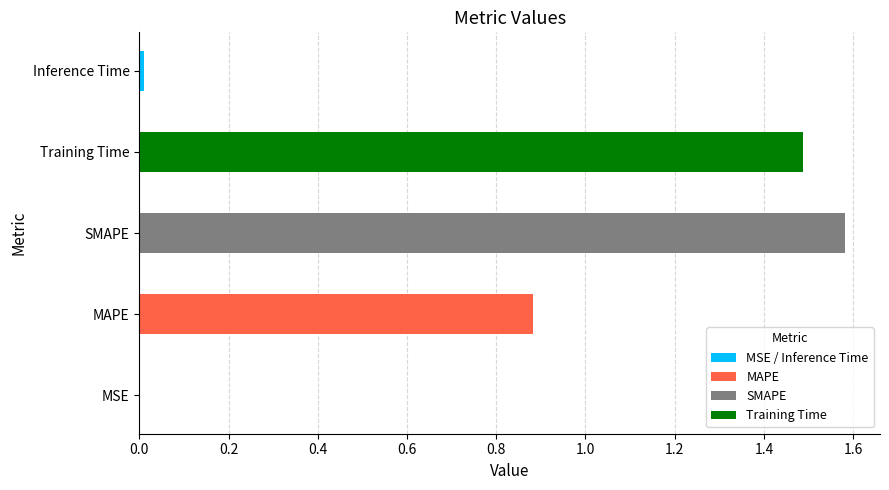

What value does the data have at Training Time?

1.5